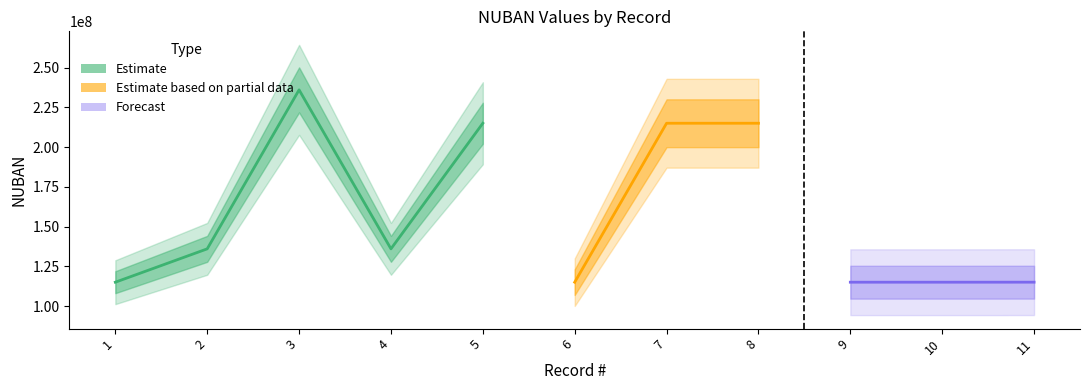

What is the value of the 4th point from the left?

136008011